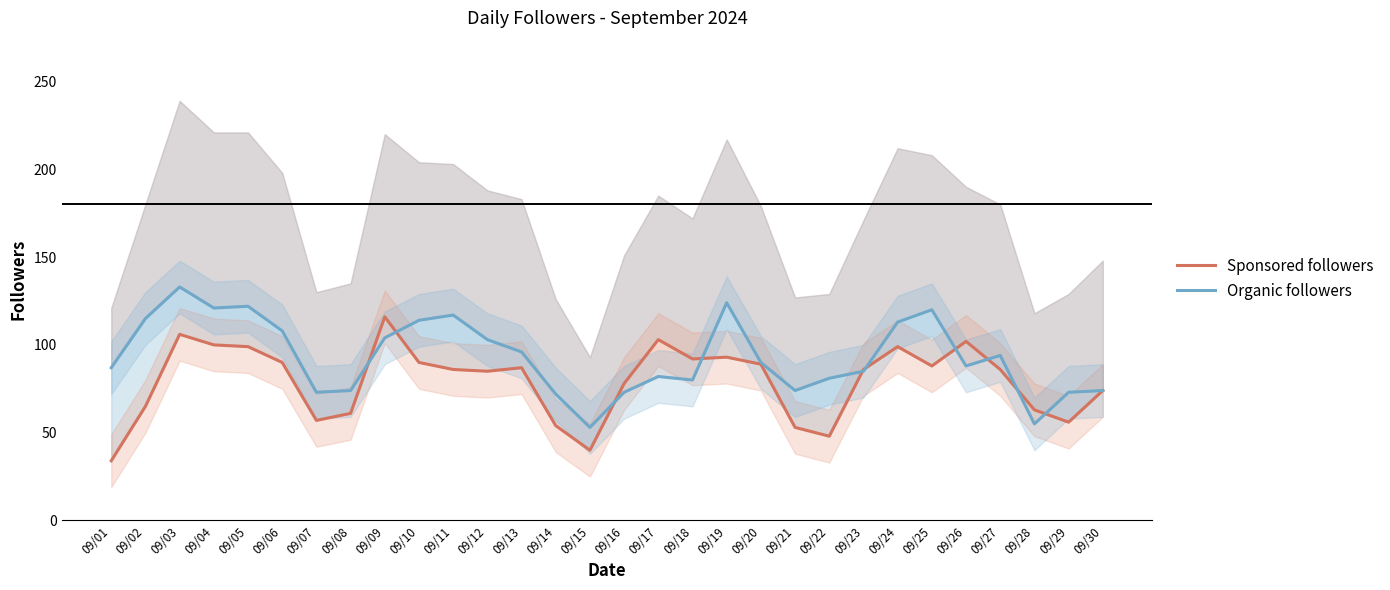

How many times do Sponsored followers and Organic followers cross each other?

10